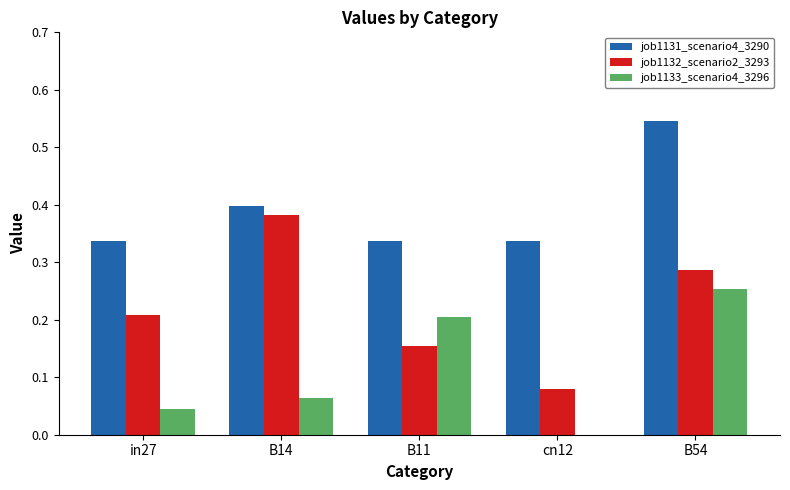

Which series has the largest total across all categories?

job1131_scenario4_3290